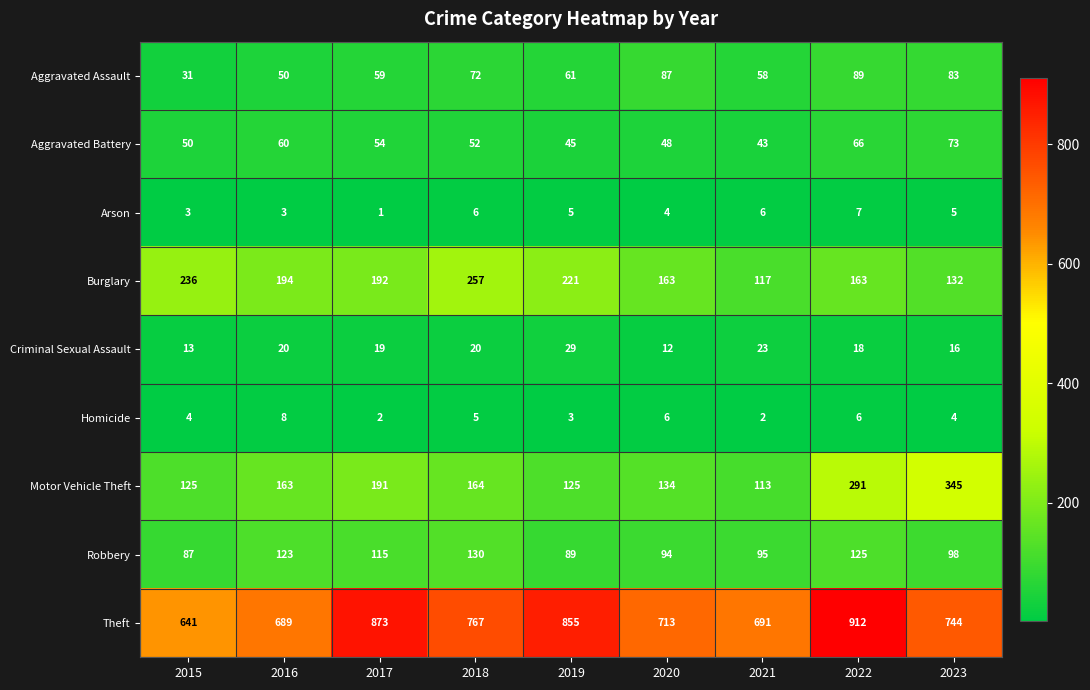

Is it true that Aggravated Battery equals 97 at 2016?

False